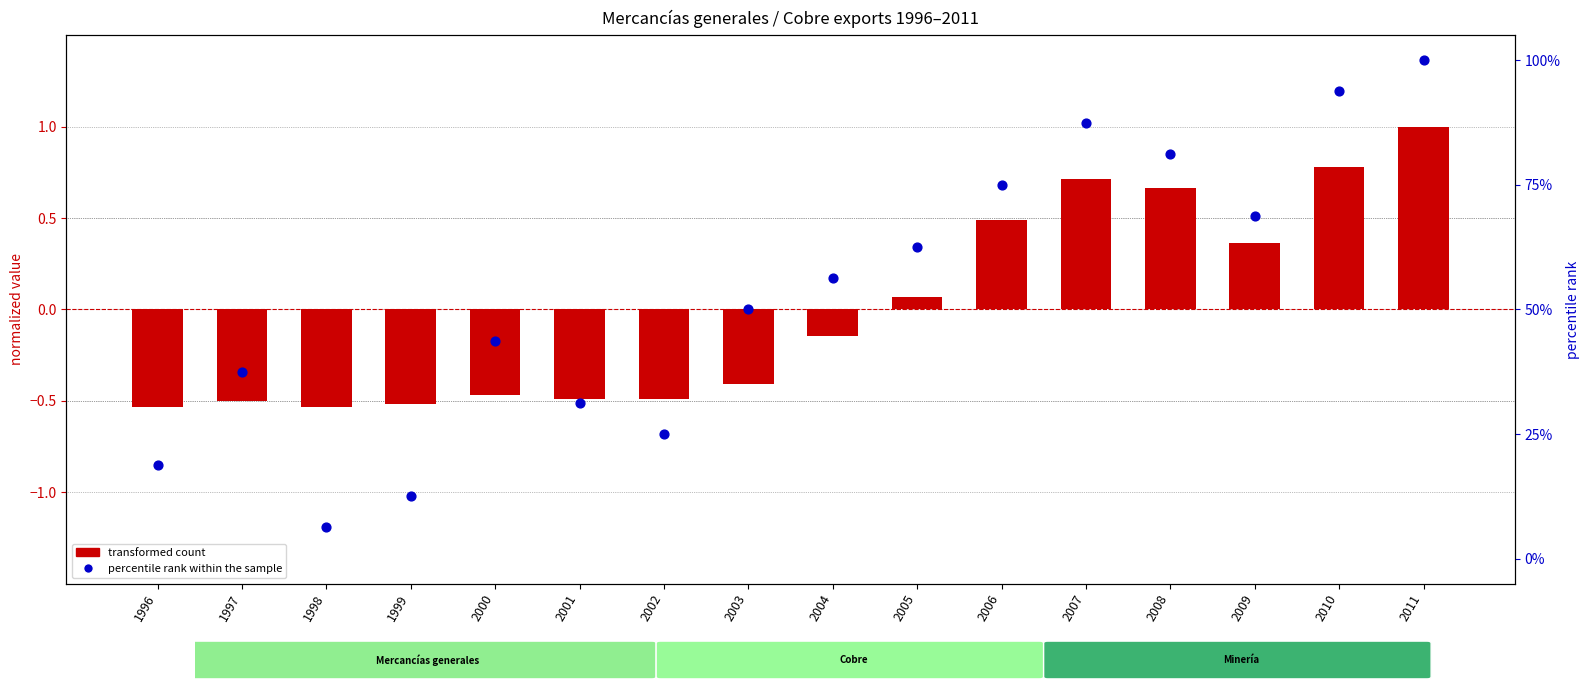

What are all the series names shown in the legend?

transformed count, percentile rank within the sample